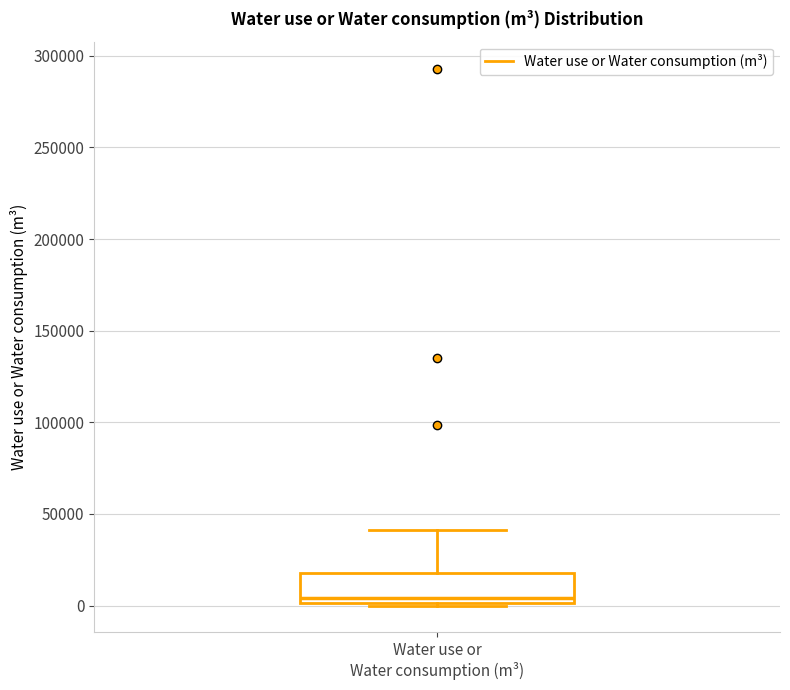

Where is the upper edge of the box for Water use or Water consumption (m³) on the y-axis? The values are not printed on the chart, so give them approximately, as read against the axis.

20000